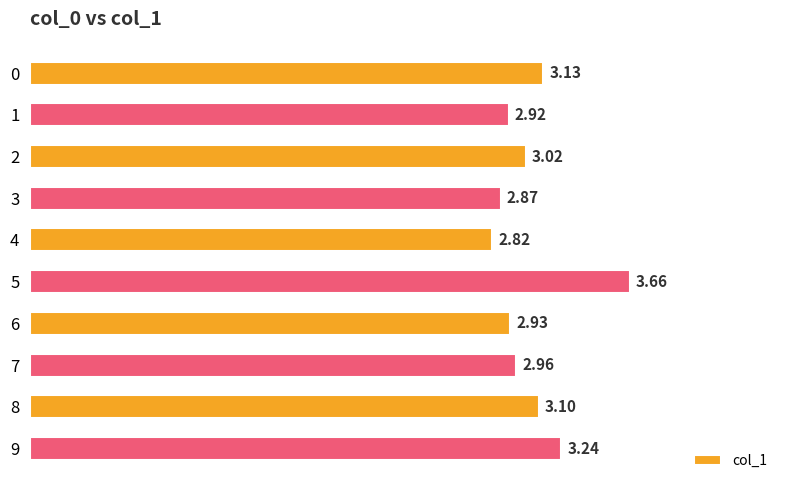

What is the difference between the values at 8 and 9?

0.1